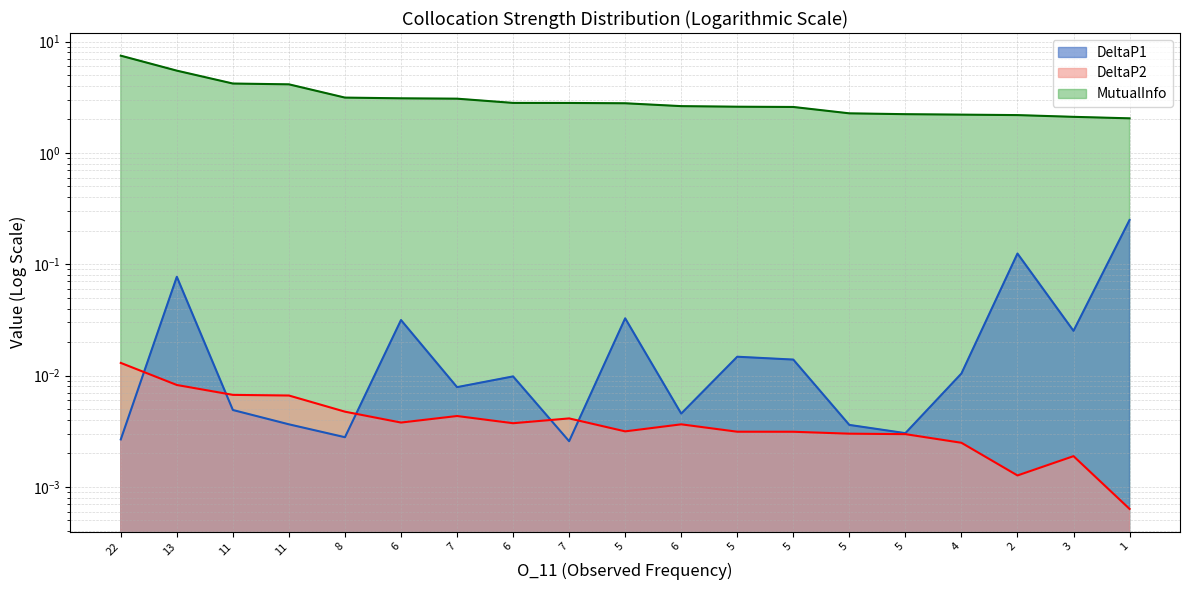

True or false: DeltaP1 and MutualInfo intersect in this chart.

False